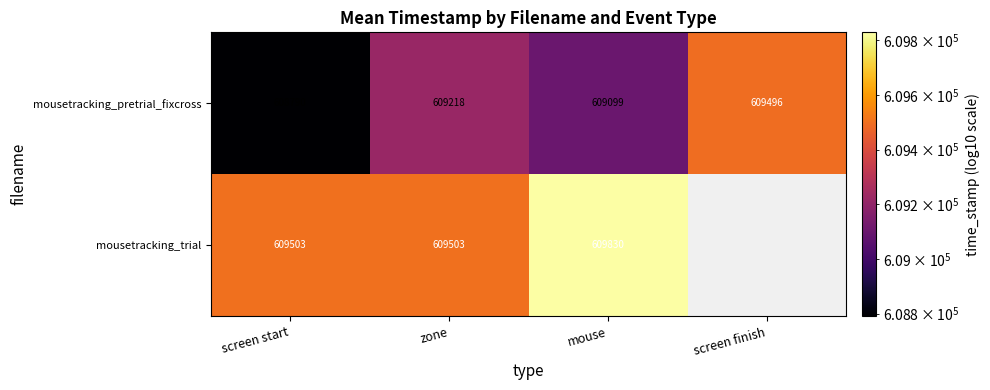

List the labels in order of mousetracking_pretrial_fixcross value, smallest first.

screen start, mouse, zone, screen finish